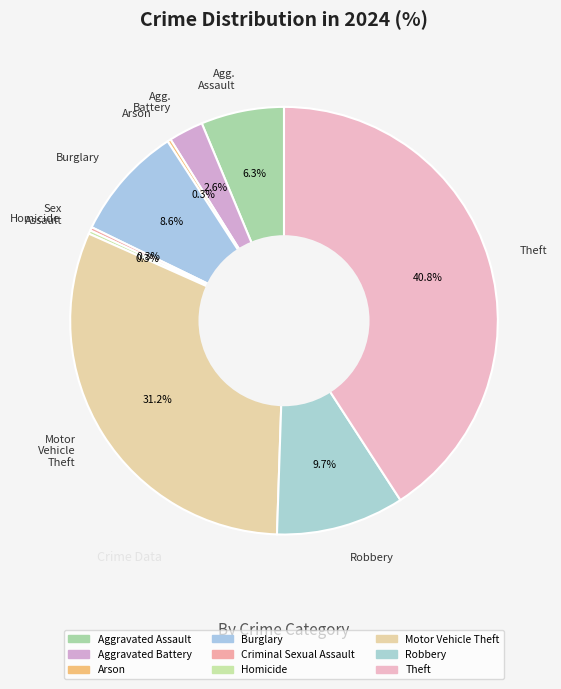

What is the largest slice in the pie chart?

Theft